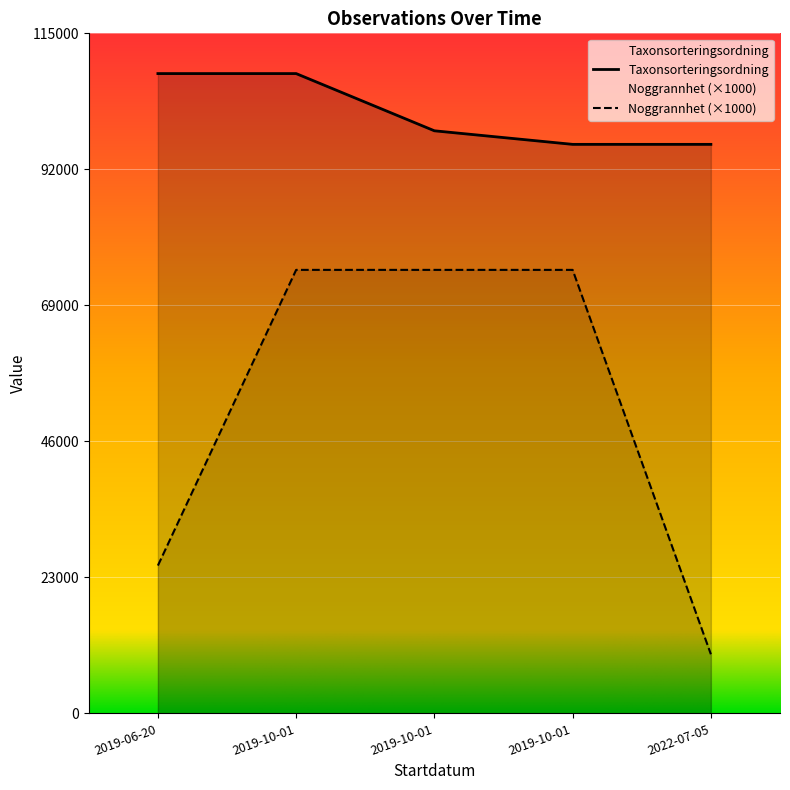

How many data points in Noggrannhet are less than 75000?

2